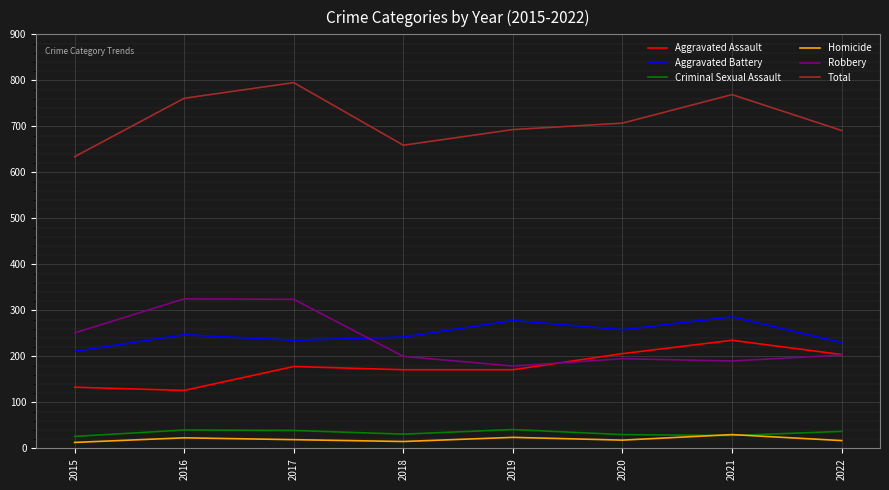

At which label does Robbery first exceed 203?

2015